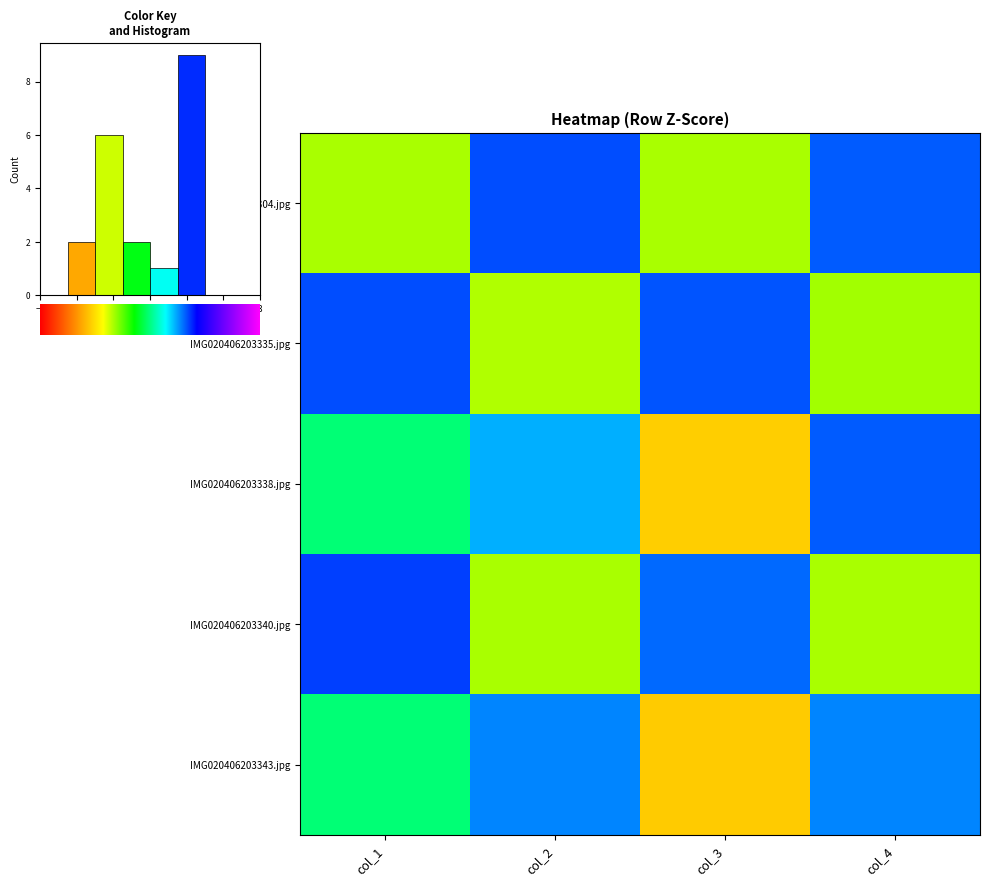

Where is IMG020406203335.jpg nearest to the value 0?

col_4